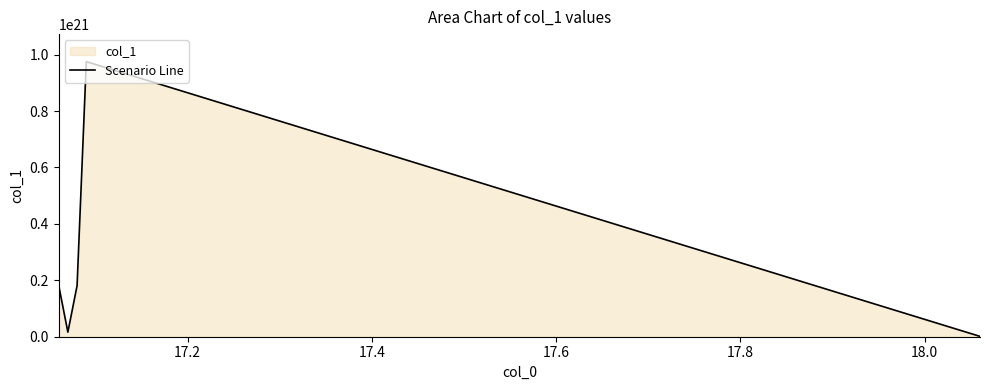

How many lines are shown in the chart?

1